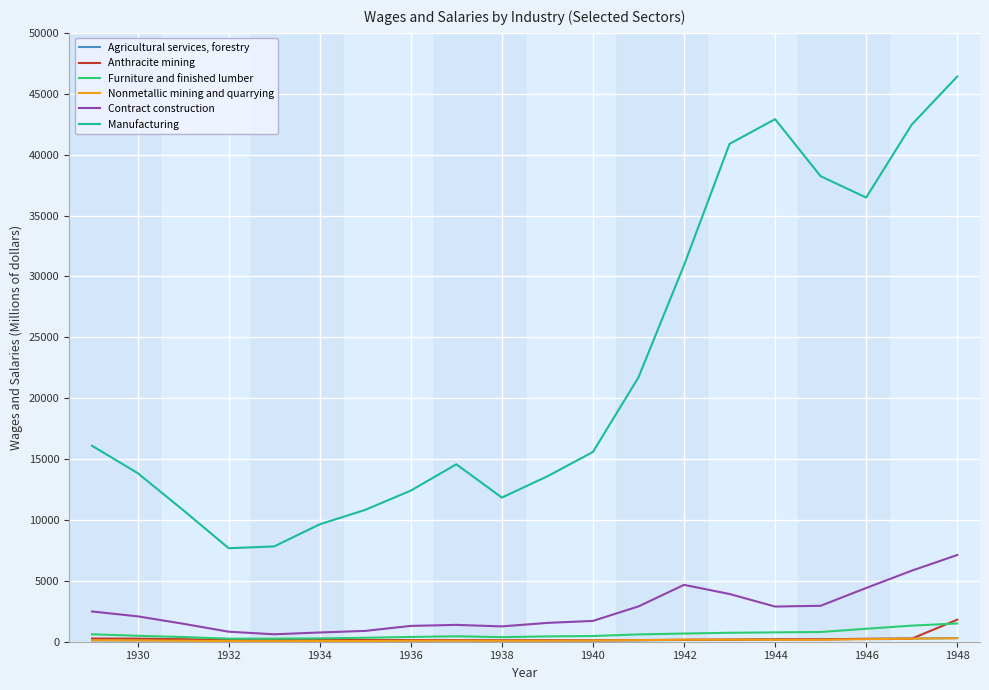

What is the difference between the maximum and minimum values in the Furniture and finished lumber series?

1249